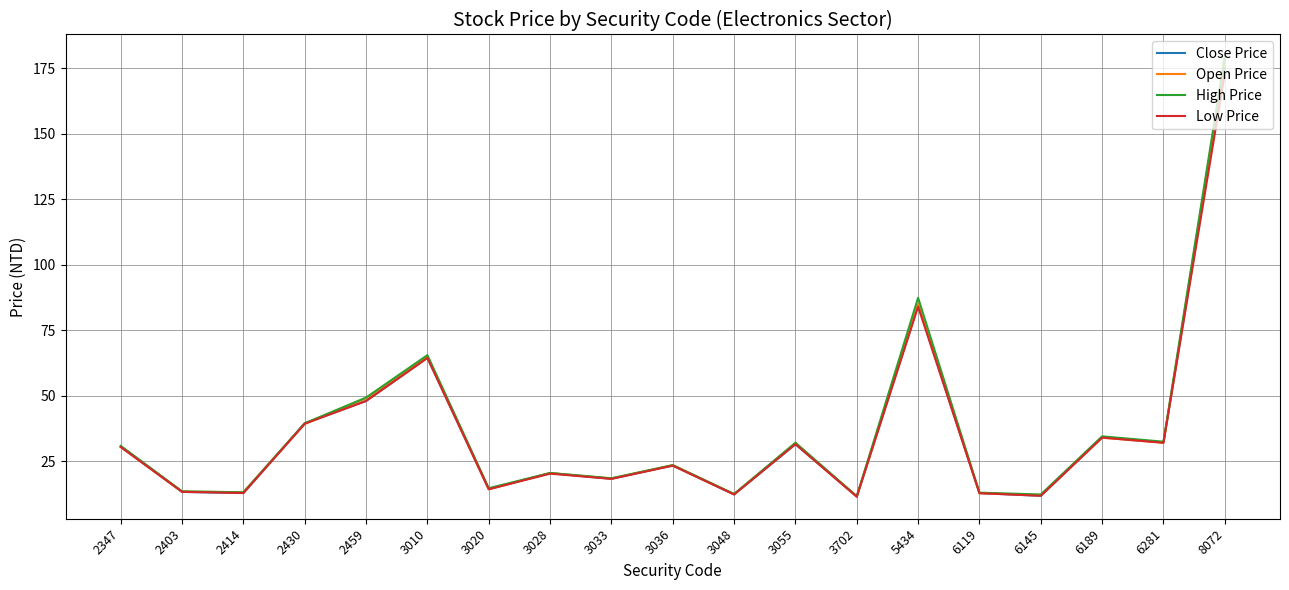

Is the value of Low Price at 3010 greater than the value of Close Price at 6189?

Yes